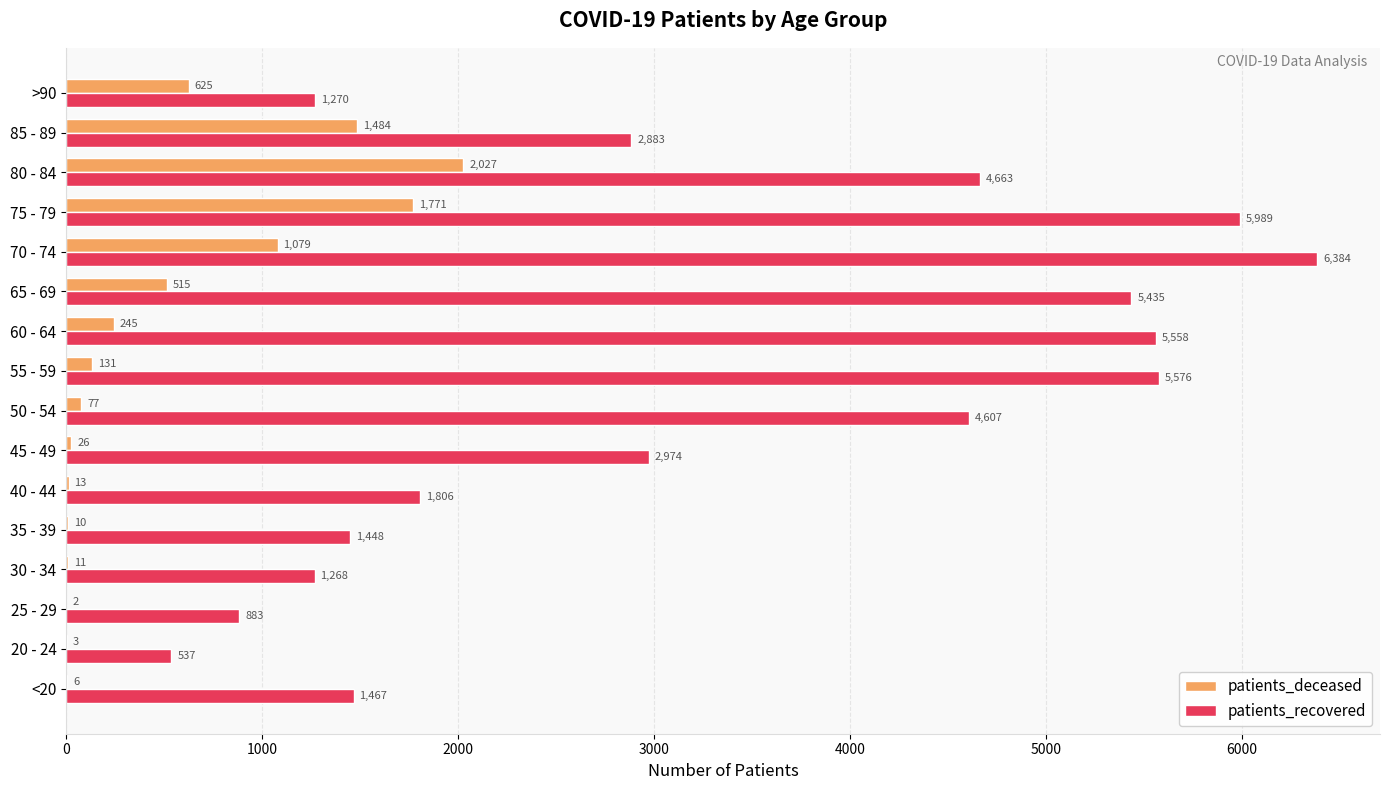

Which label corresponds to the largest value in the chart?

70 - 74